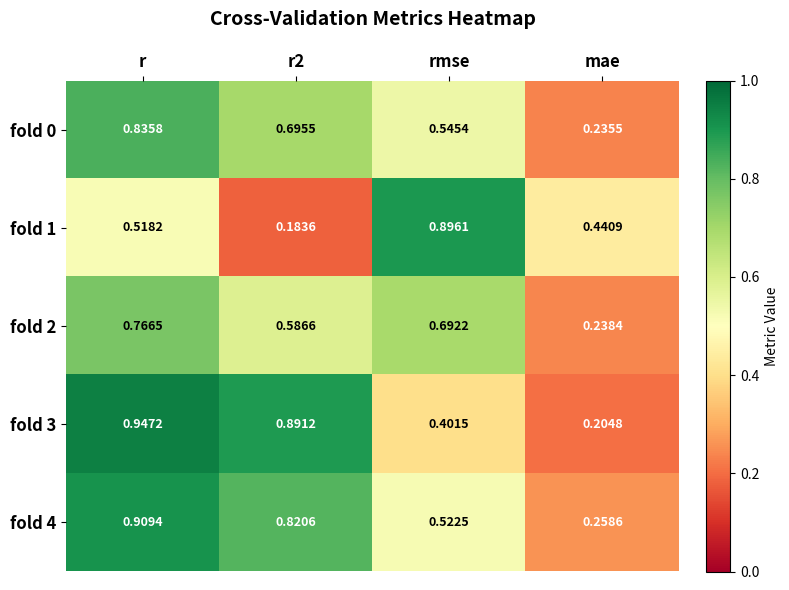

Where is fold 0 nearest to the value 0?

mae